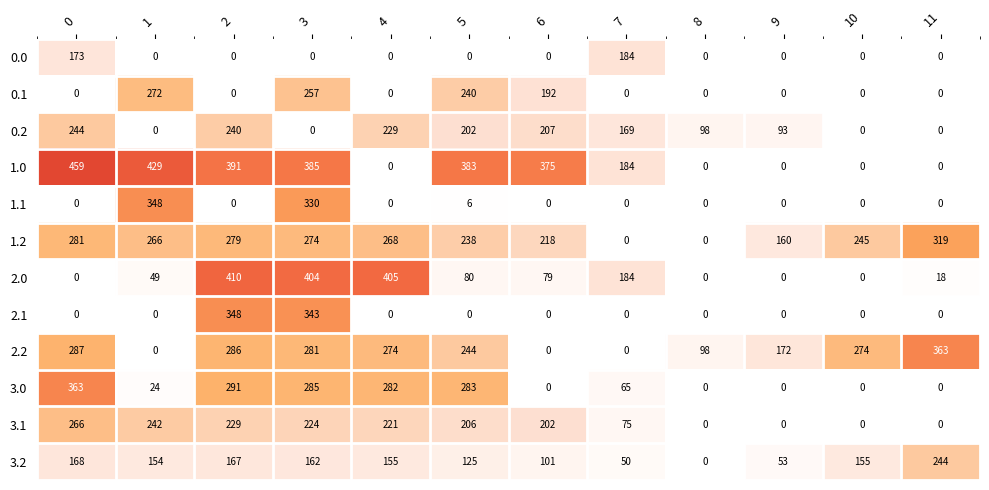

What is the highest value of the 2.1 series?

348